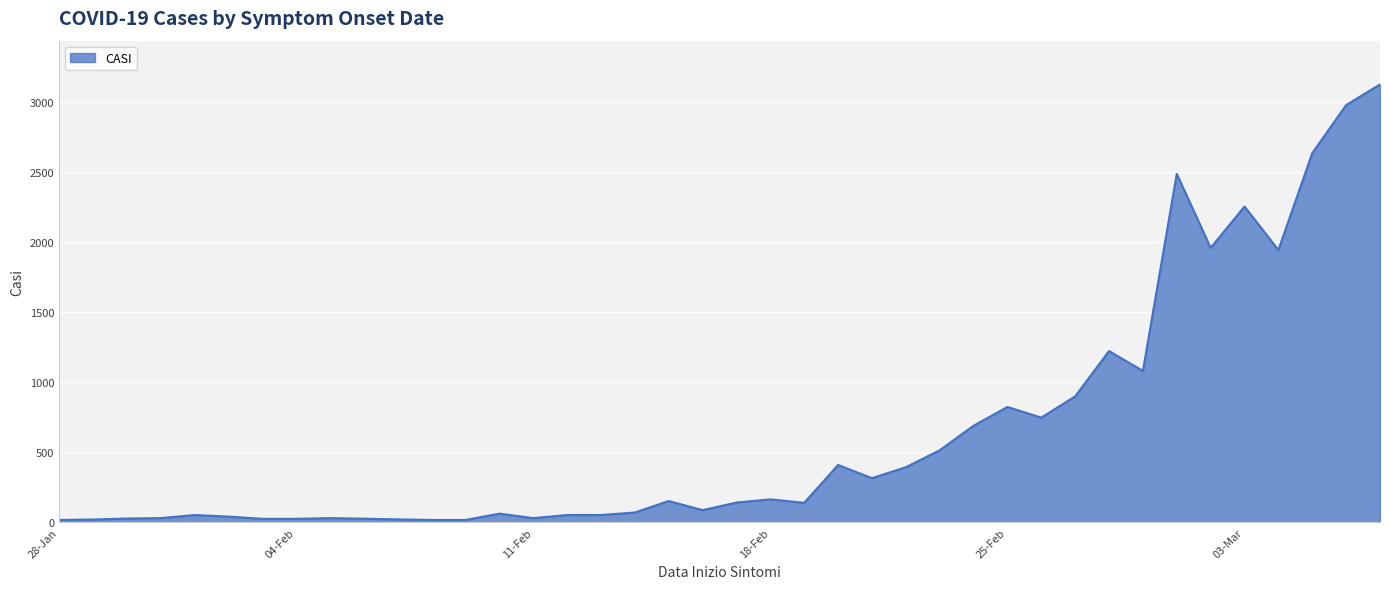

What is the difference between the maximum and minimum values?

3107